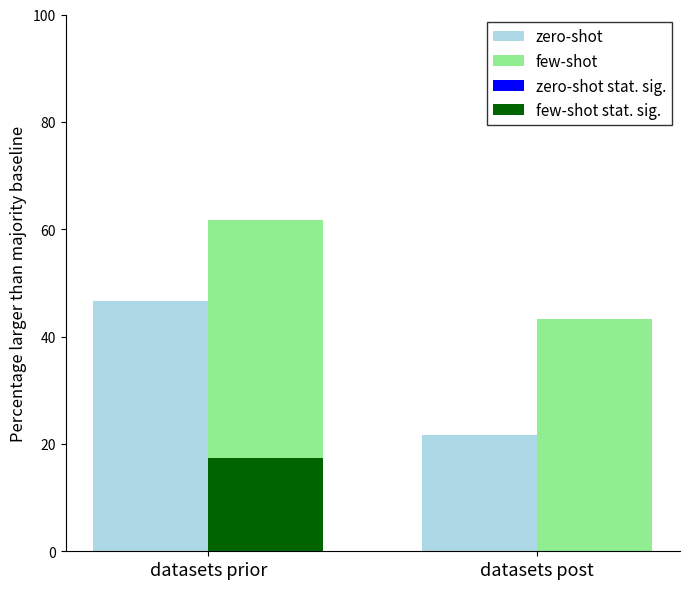

What is the maximum value for zero-shot?

46.7